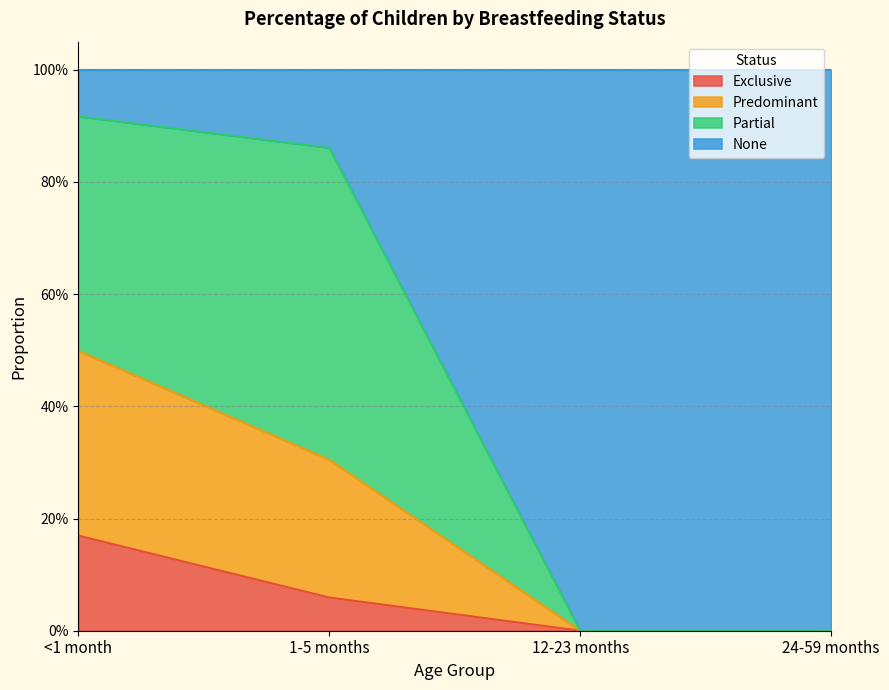

Which has a higher value, 24-59 months or 1-5 months?

1-5 months